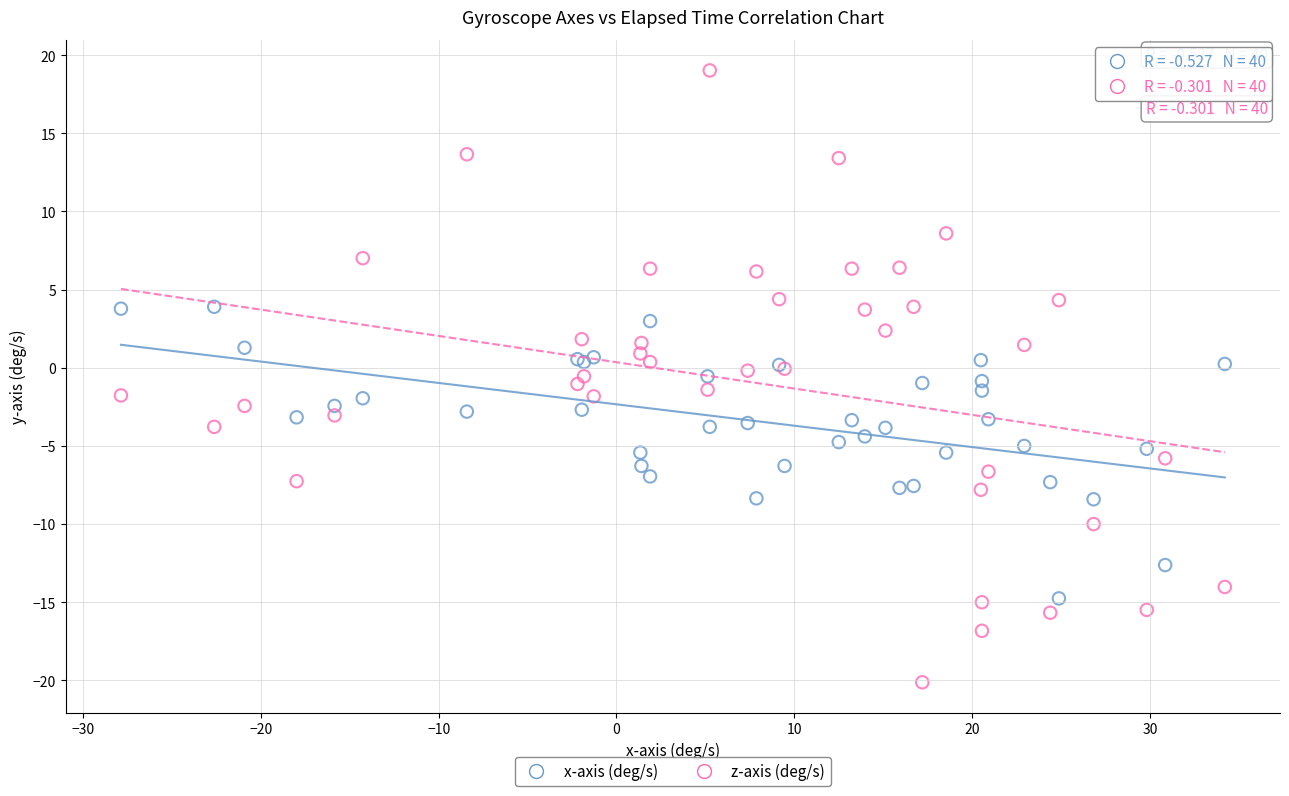

Which series has the widest spread of Y values?

z-axis (deg/s)